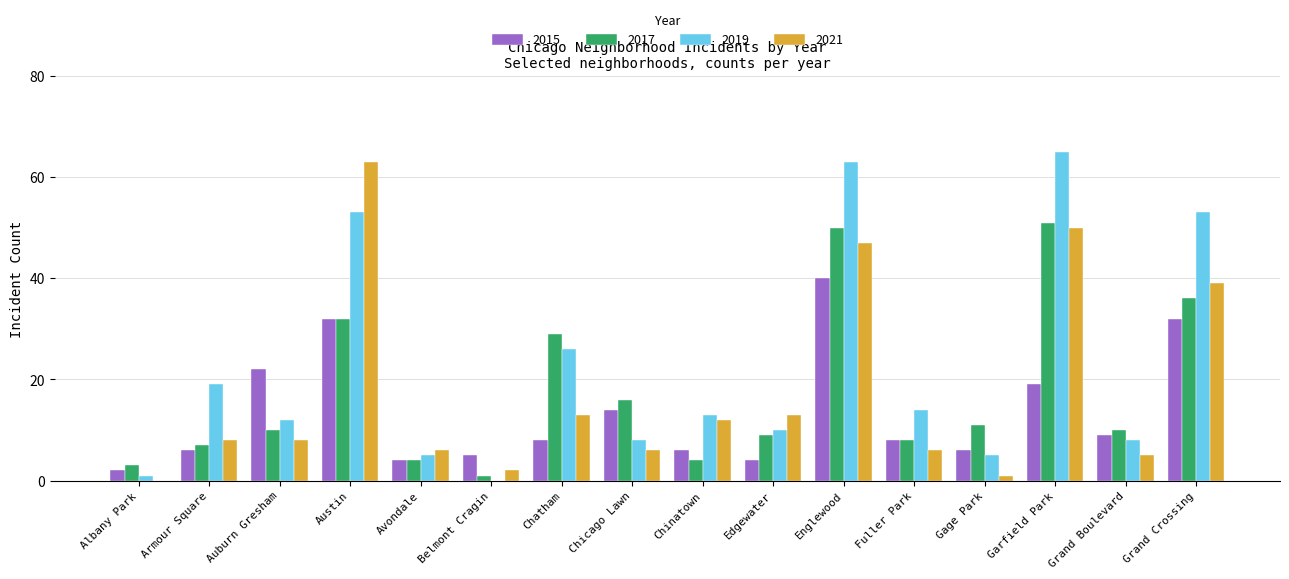

At which category does the chart reach its peak across all series?

Garfield Park